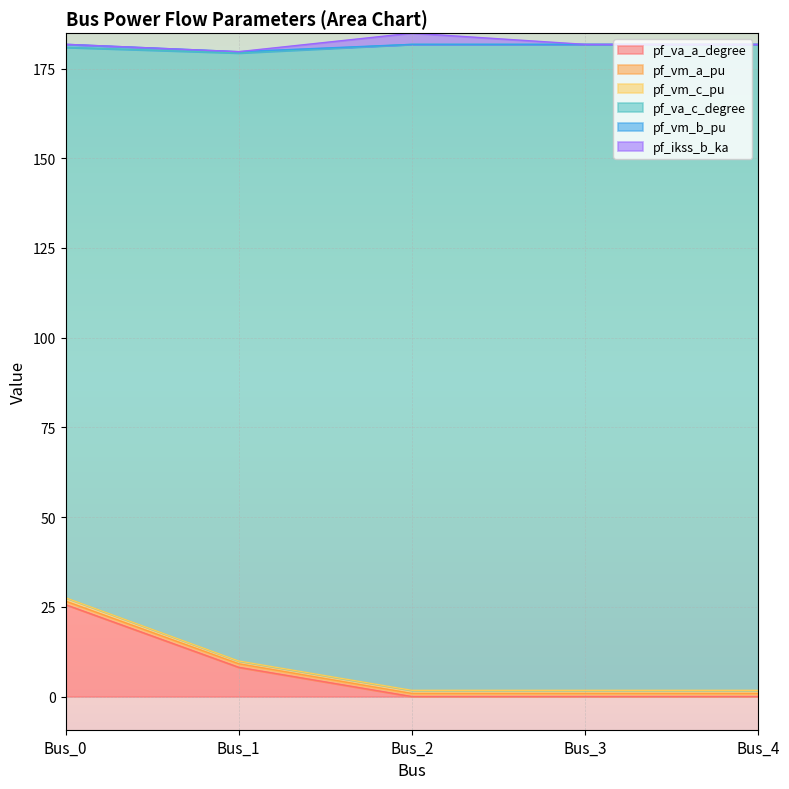

Where is pf_va_a_degree nearest to the value 12?

Bus_1